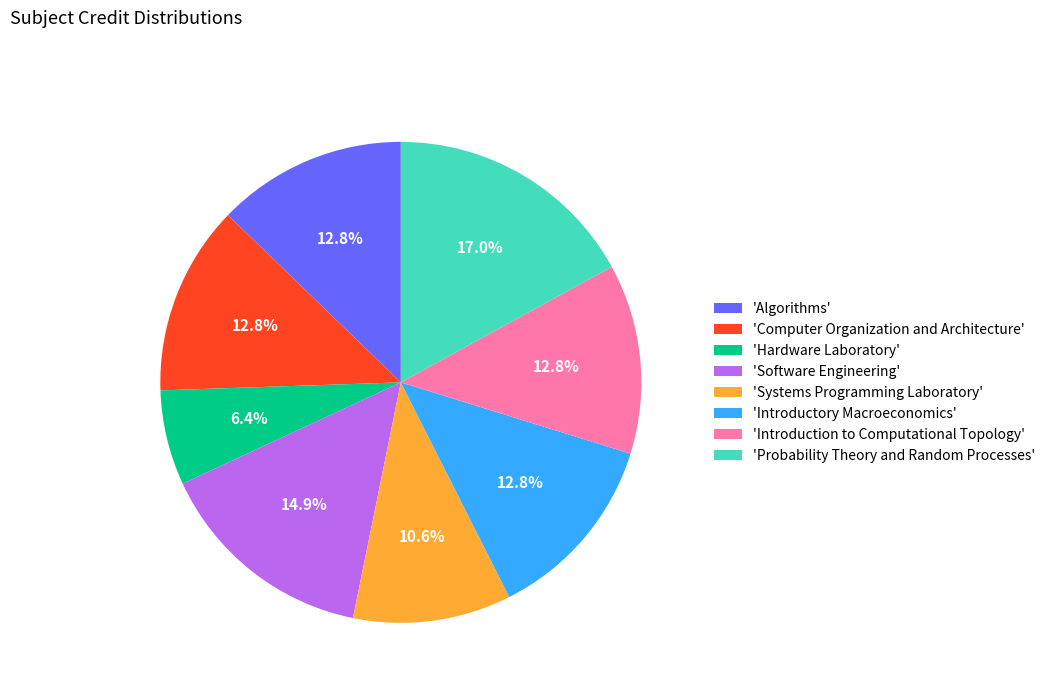

Is there any slice that represents more than half of the pie?

No